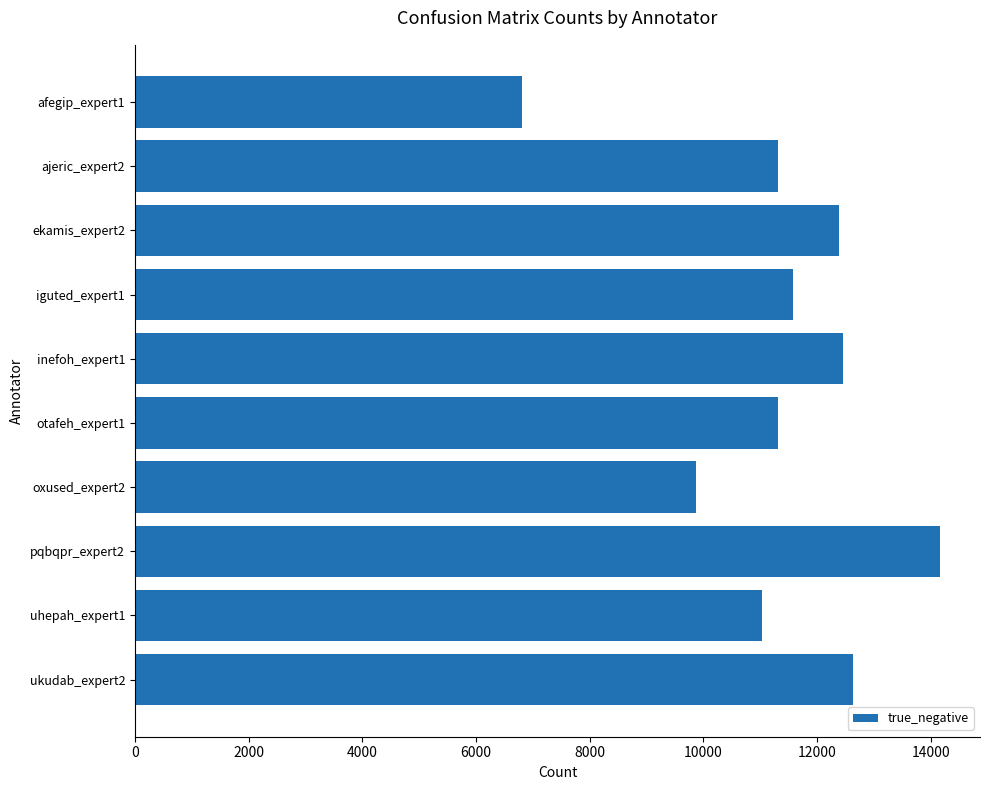

What is the difference between the values at uhepah_expert1 and pqbqpr_expert2?

3127